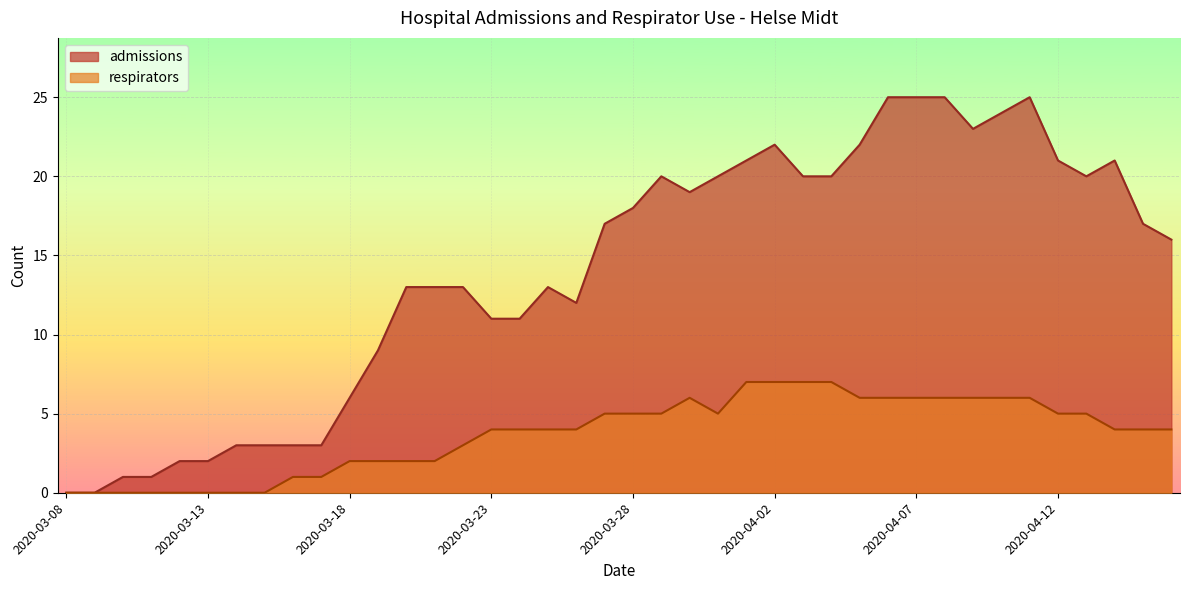

True or false: respirators has a value of 4 at 2020-04-06.

False